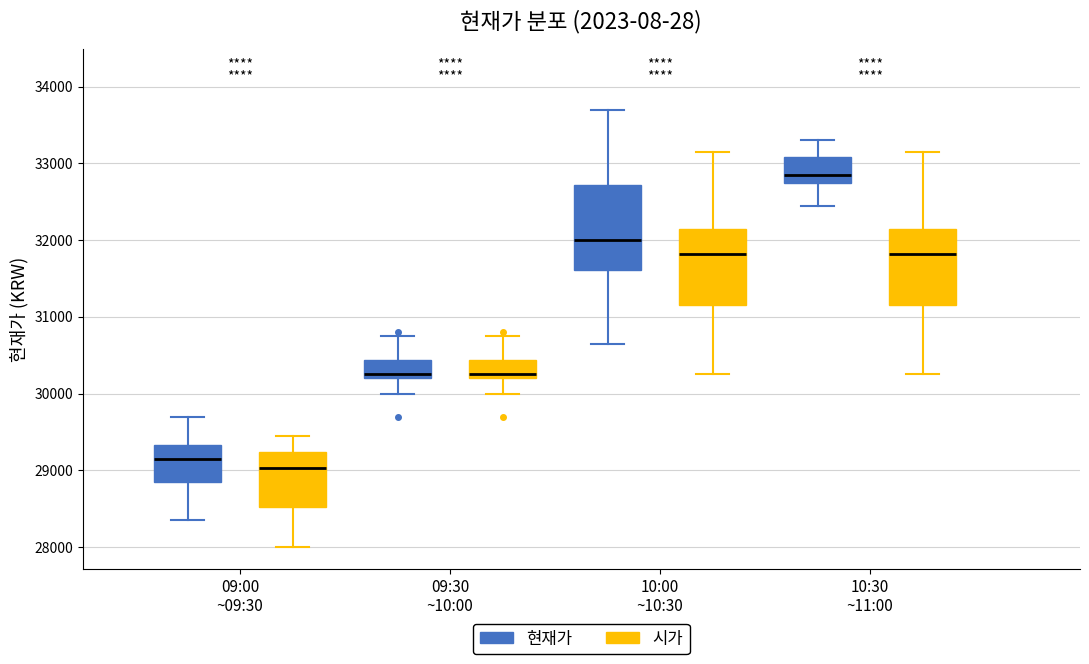

Reading left to right, transcribe this box plot: for each box, give where its median line is, the range the box spans, and where its two whiskers end, as read against the y-axis. The values are not printed on the chart, so give them approximately, as read against the axis.

09:00 ~09:30 (현재가): median 29200, box 28900 to 29300, whiskers 28400 to 29700
09:00 ~09:30 (시가): median 29000, box 28500 to 29200, whiskers 28000 to 29500
09:30 ~10:00 (현재가): median 30300, box 30200 to 30400, whiskers 30000 to 30800
09:30 ~10:00 (시가): median 30300, box 30200 to 30400, whiskers 30000 to 30800
10:00 ~10:30 (현재가): median 32000, box 31600 to 32700, whiskers 30700 to 33700
10:00 ~10:30 (시가): median 31800, box 31200 to 32200, whiskers 30300 to 33200
10:30 ~11:00 (현재가): median 32900, box 32800 to 33100, whiskers 32500 to 33300
10:30 ~11:00 (시가): median 31800, box 31200 to 32200, whiskers 30300 to 33200